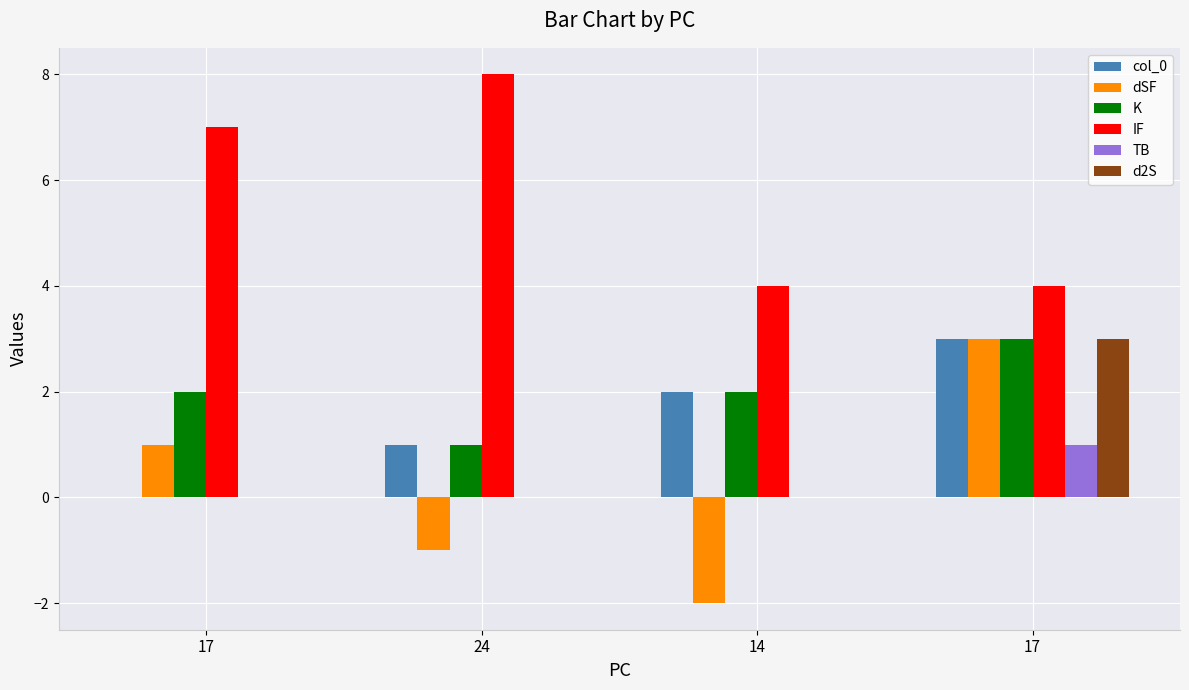

What is the minimum value for dSF?

-2